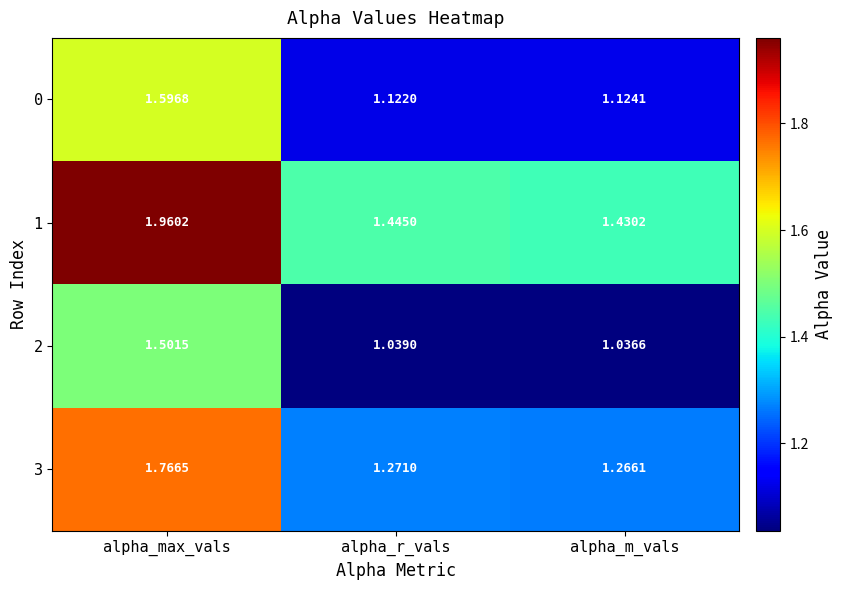

List the series in order of their peak value, lowest first.

2, 0, 3, 1